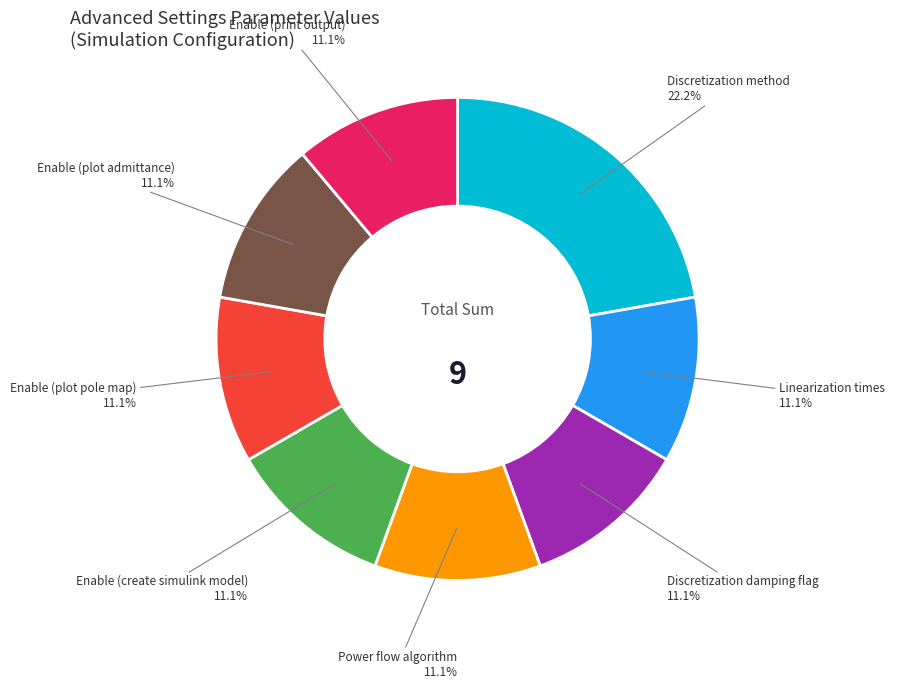

Count the number of slices in the pie.

8